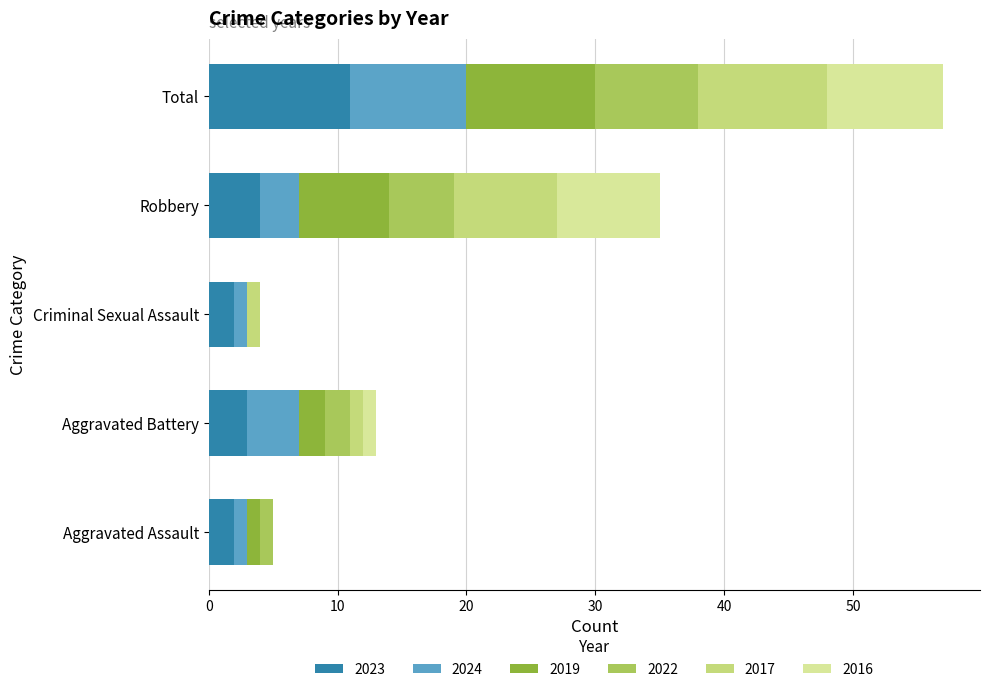

What is the sum of all 2023 values?

22